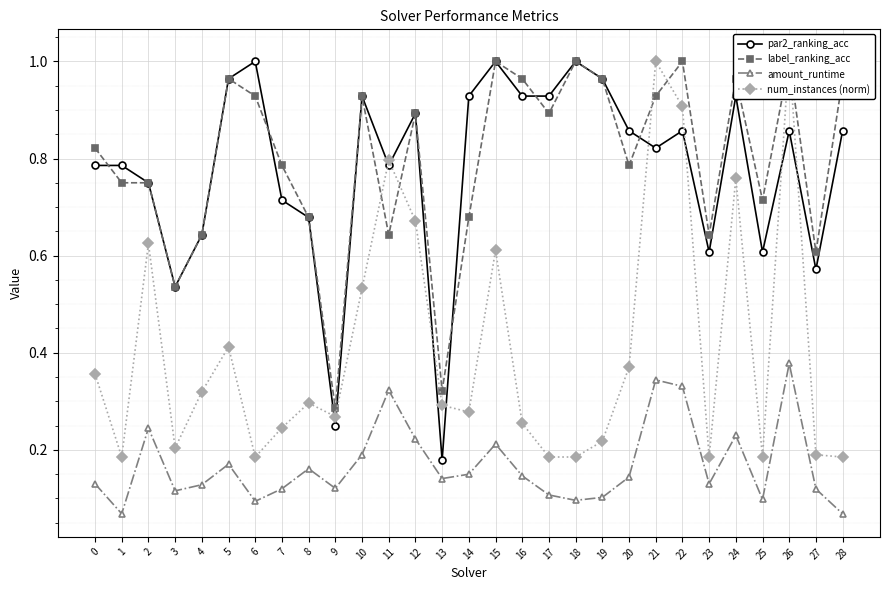

What is the difference between the maximum and second lowest values in the par2_ranking_acc series?

0.8